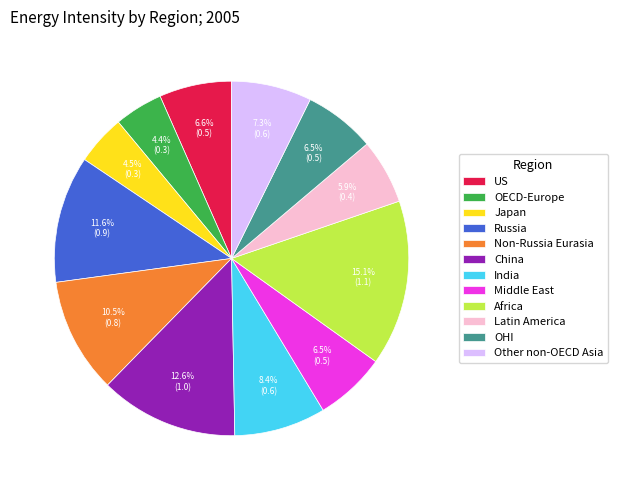

Combined, do US and Other non-OECD Asia account for over 50%?

No